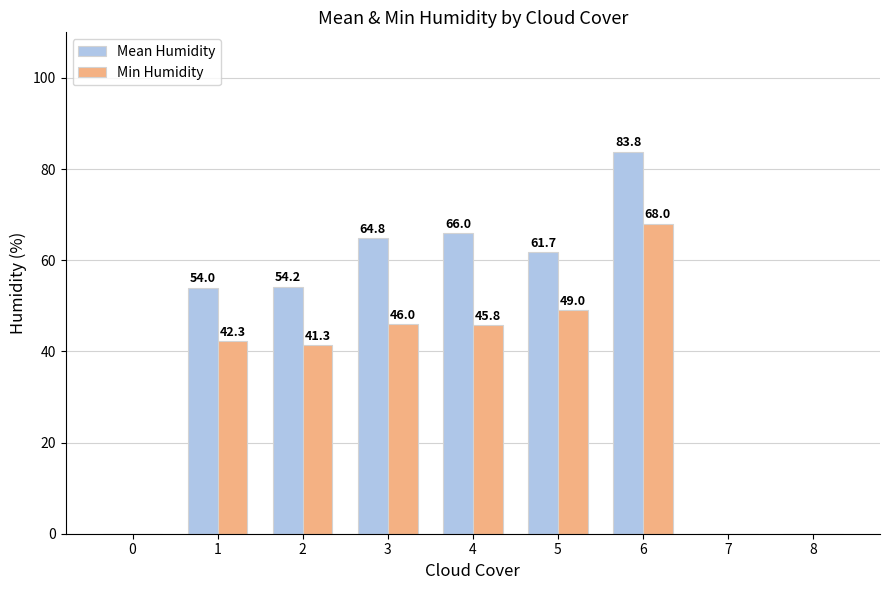

What is the total value across all series at 2?

95.5